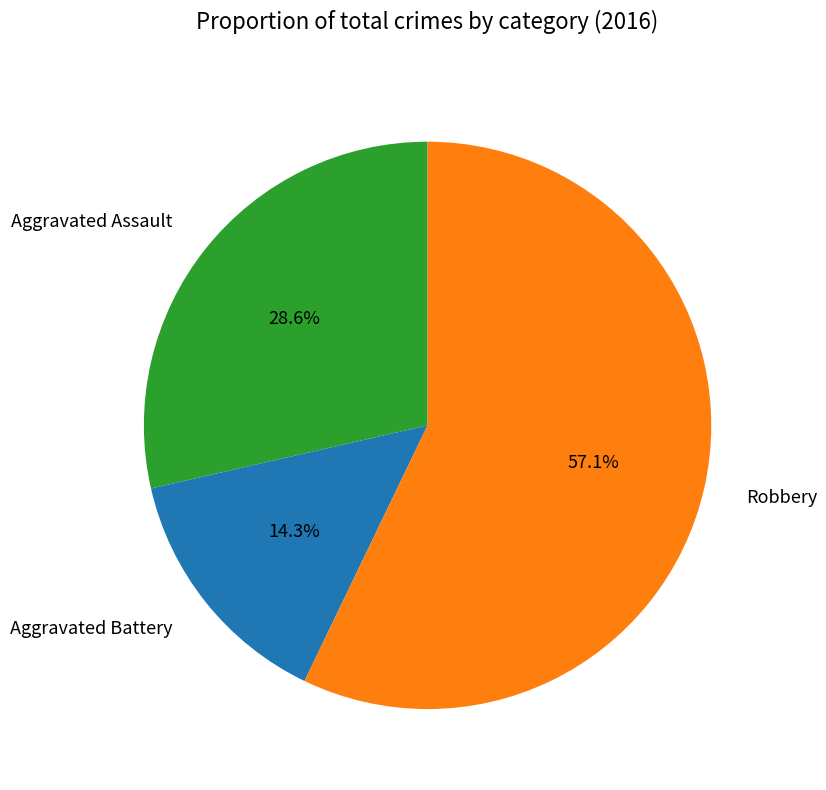

The Aggravated Assault slice represents 20% of the pie. True or false?

False